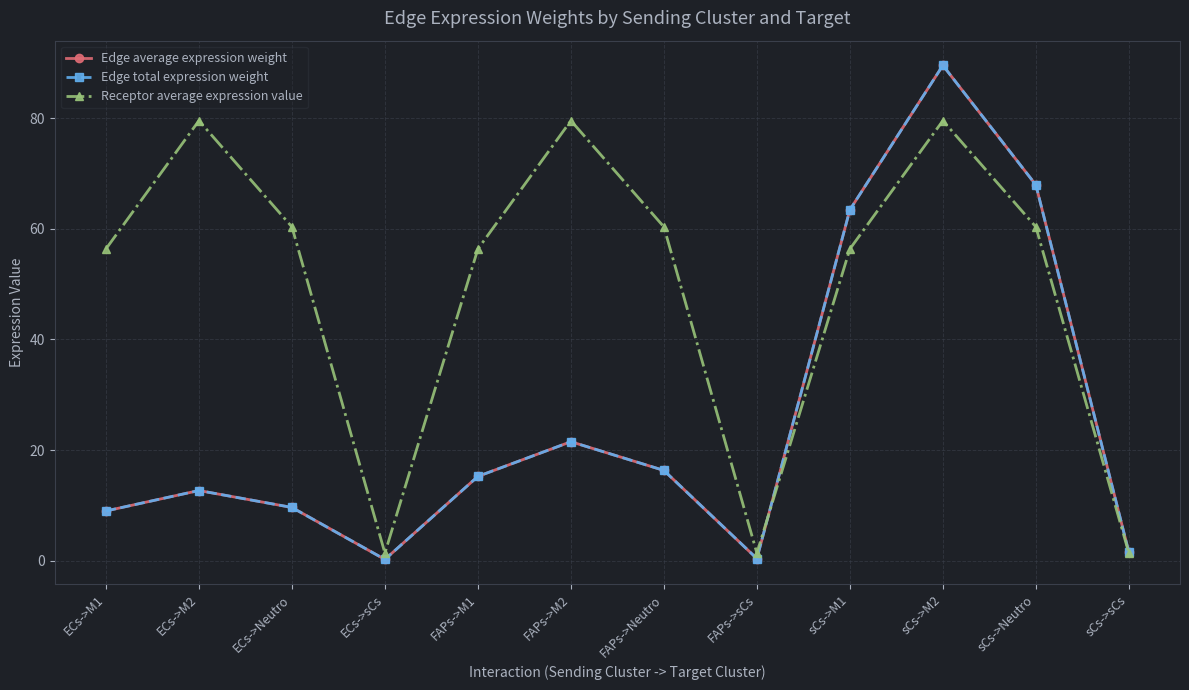

Read the Edge average expression weight value at sCs->M1.

63.5